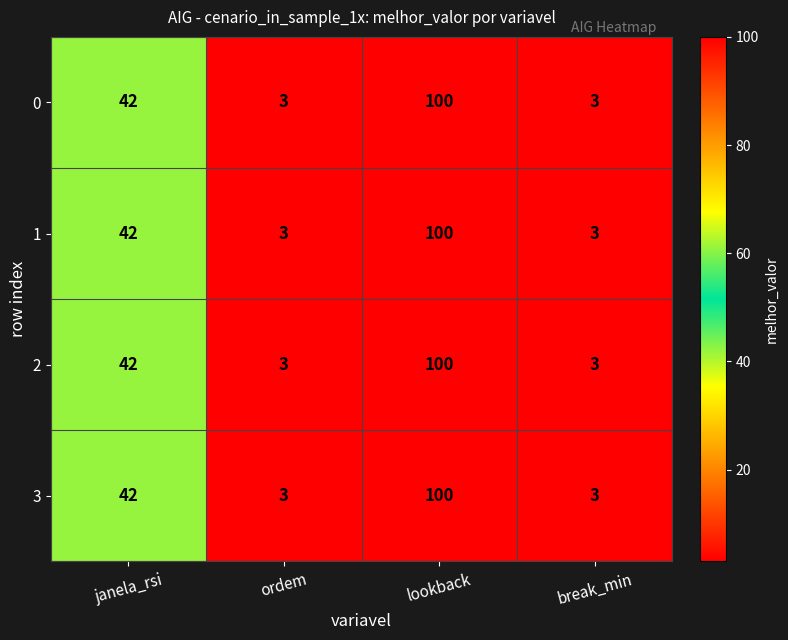

Reading left to right, list all the values displayed in this chart.

0: janela_rsi=42	ordem=3	lookback=100	break_min=3
1: janela_rsi=42	ordem=3	lookback=100	break_min=3
2: janela_rsi=42	ordem=3	lookback=100	break_min=3
3: janela_rsi=42	ordem=3	lookback=100	break_min=3